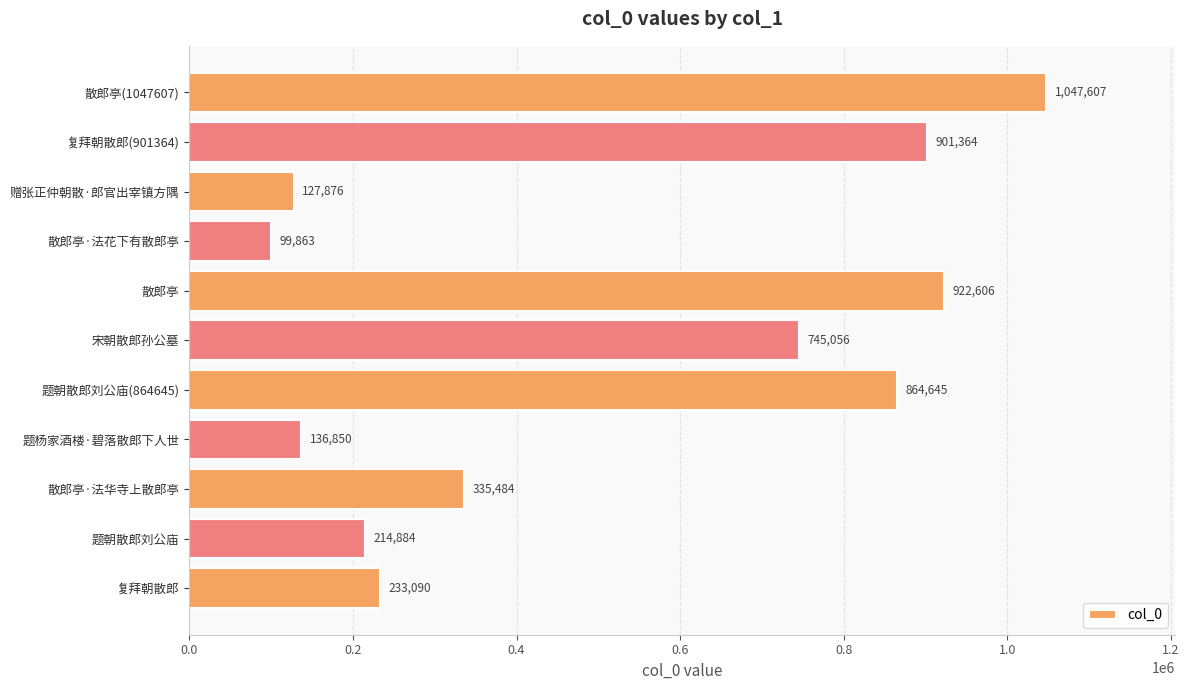

How many bars are there in total?

11